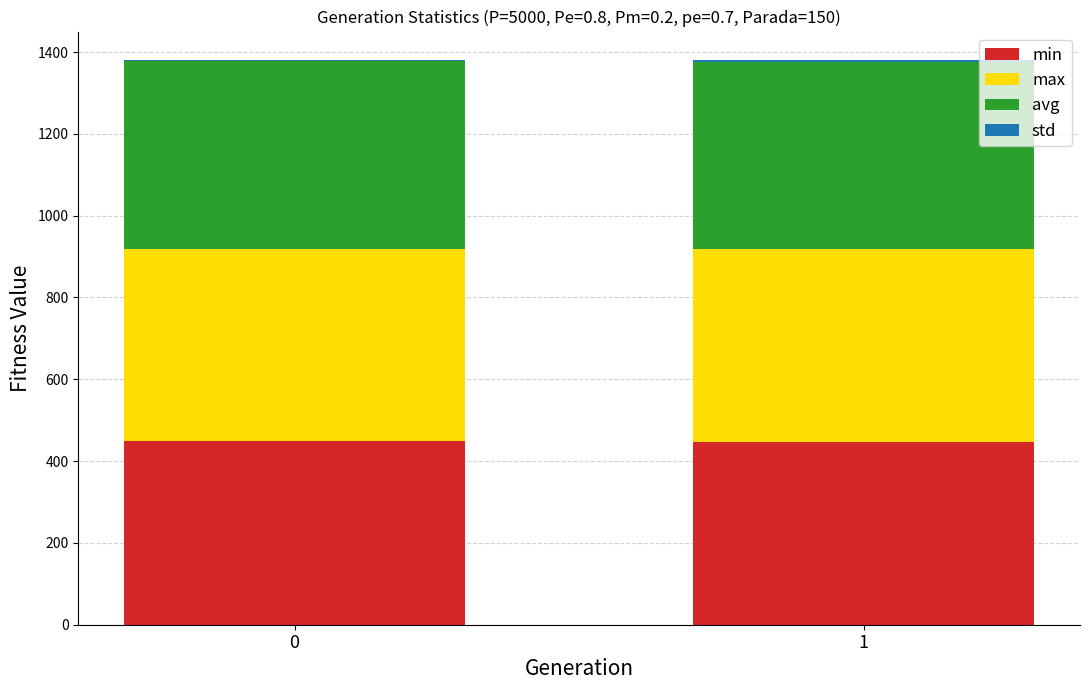

The min series shows 448.4 at 0. True or false?

True